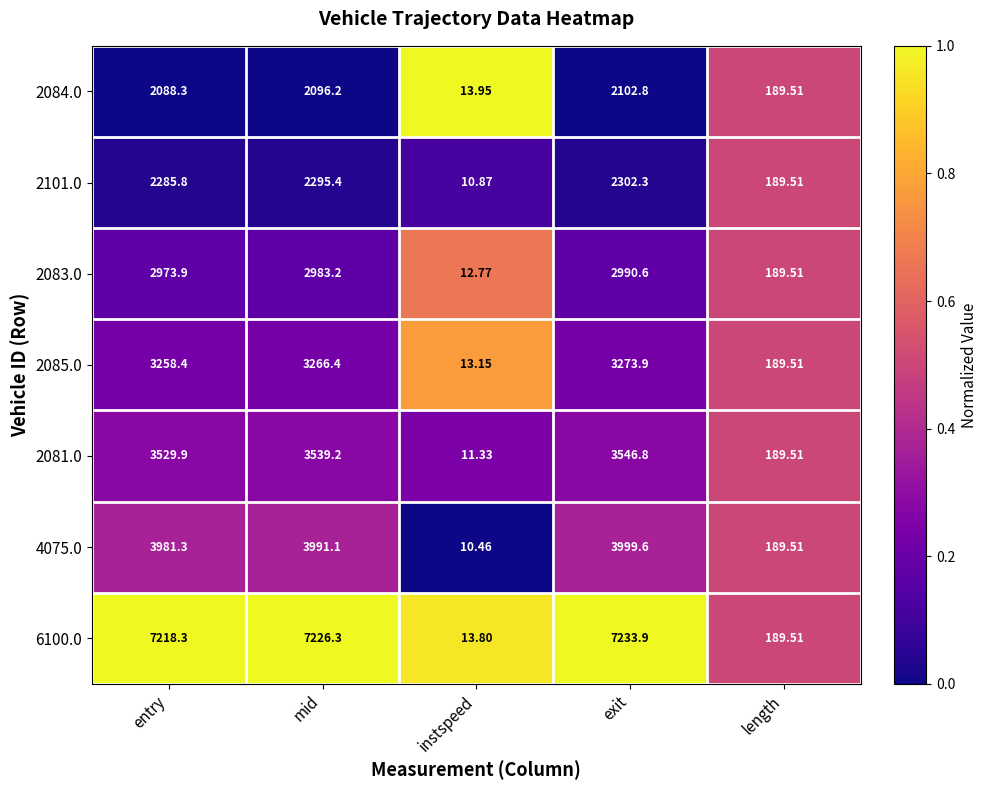

Where does the 2081.0 series first go above 3529?

entry